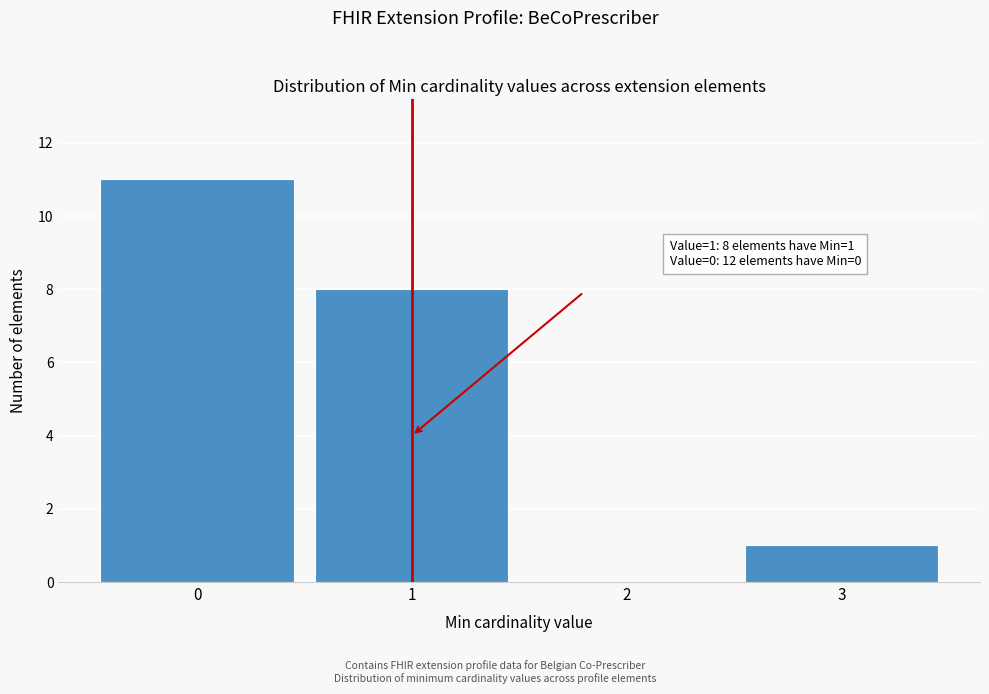

Over which range of the x-axis is the bar tallest?

-0.5 to 0.5